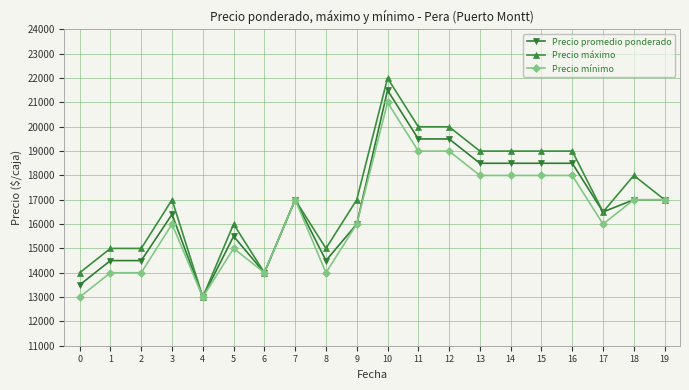

What is the maximum value shown in the chart?

22000